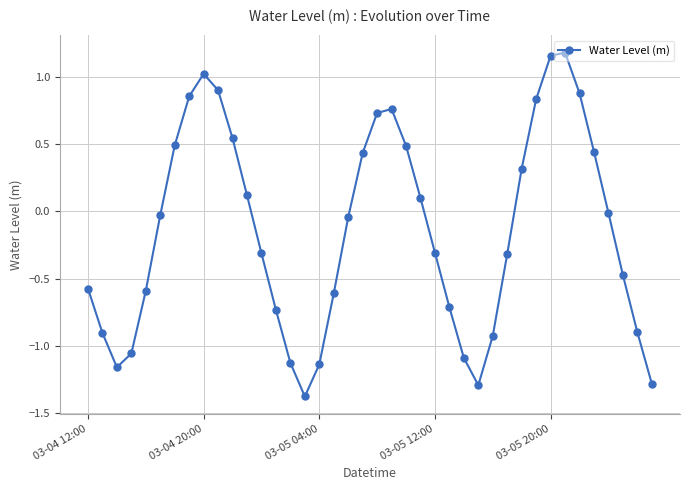

What is the difference between the maximum and minimum values?

2.6